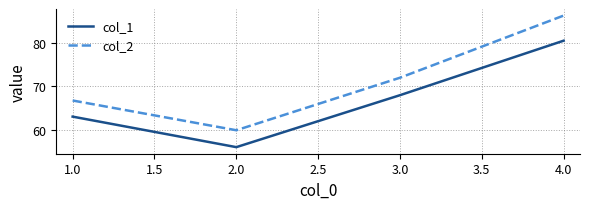

What are all the series names shown in the legend?

col_1, col_2